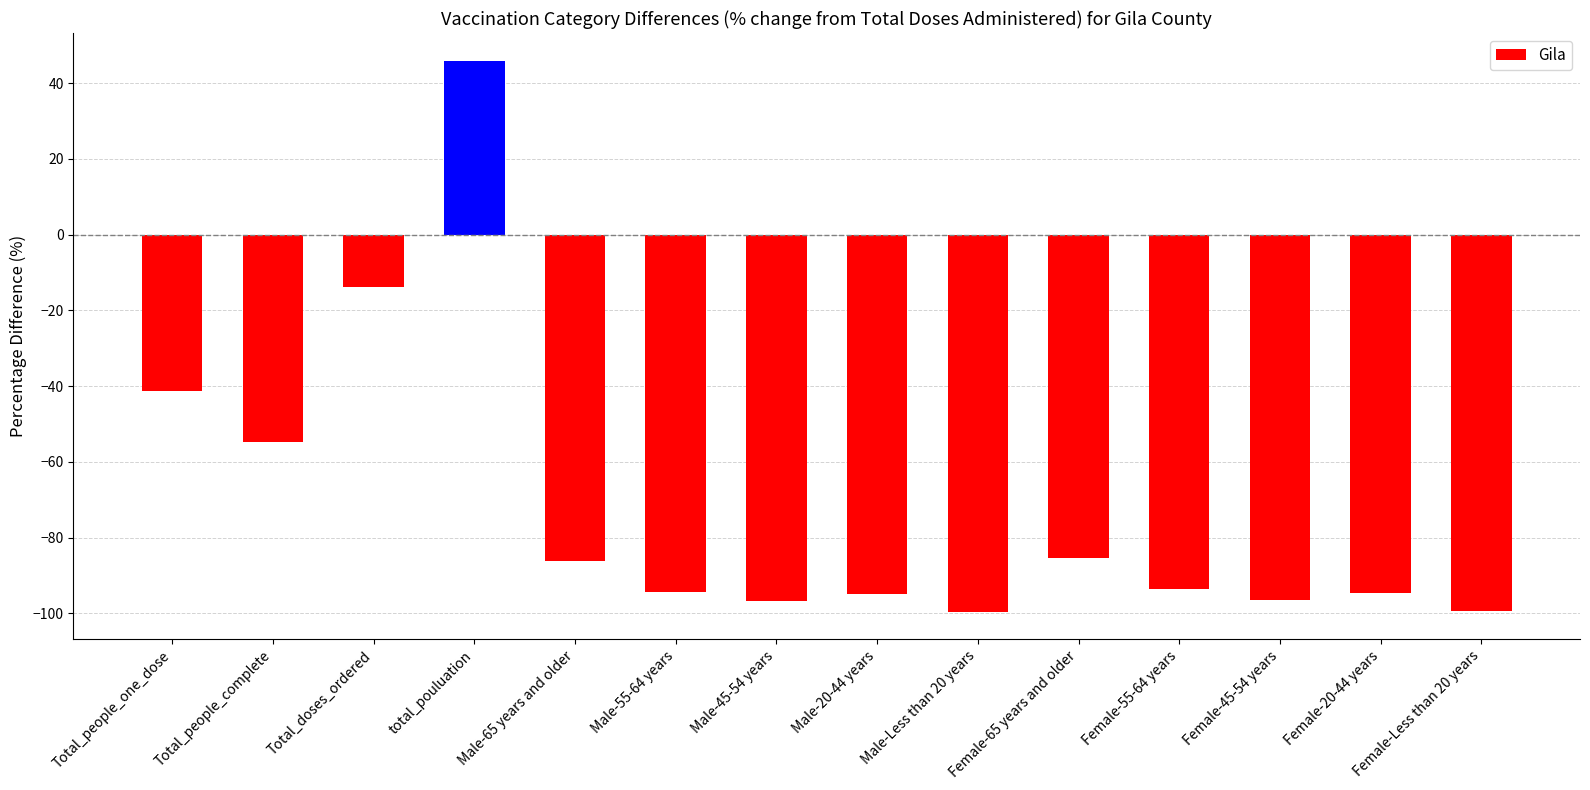

The chart shows a value of -40.1 at Female-55-64 years. True or false?

False